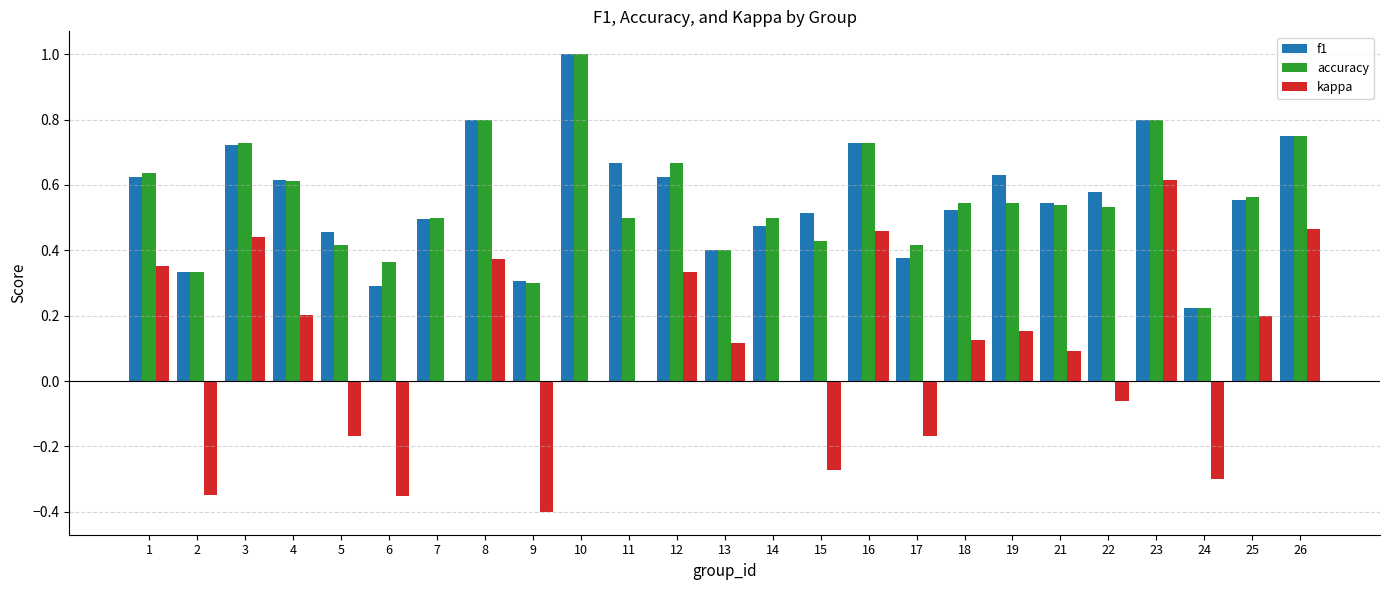

At which category is the sum across all series the highest?

23